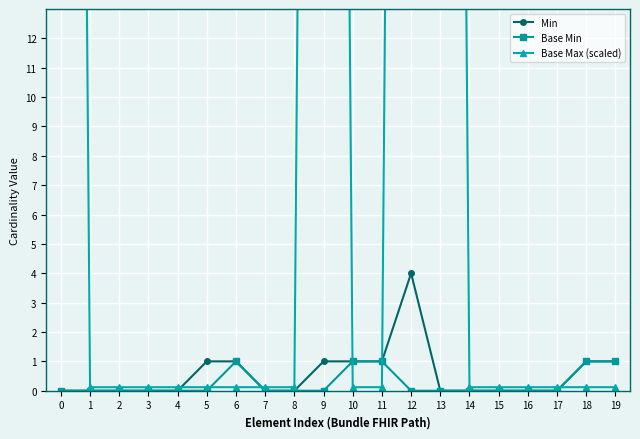

The Min series shows 0.0 at 1. True or false?

True